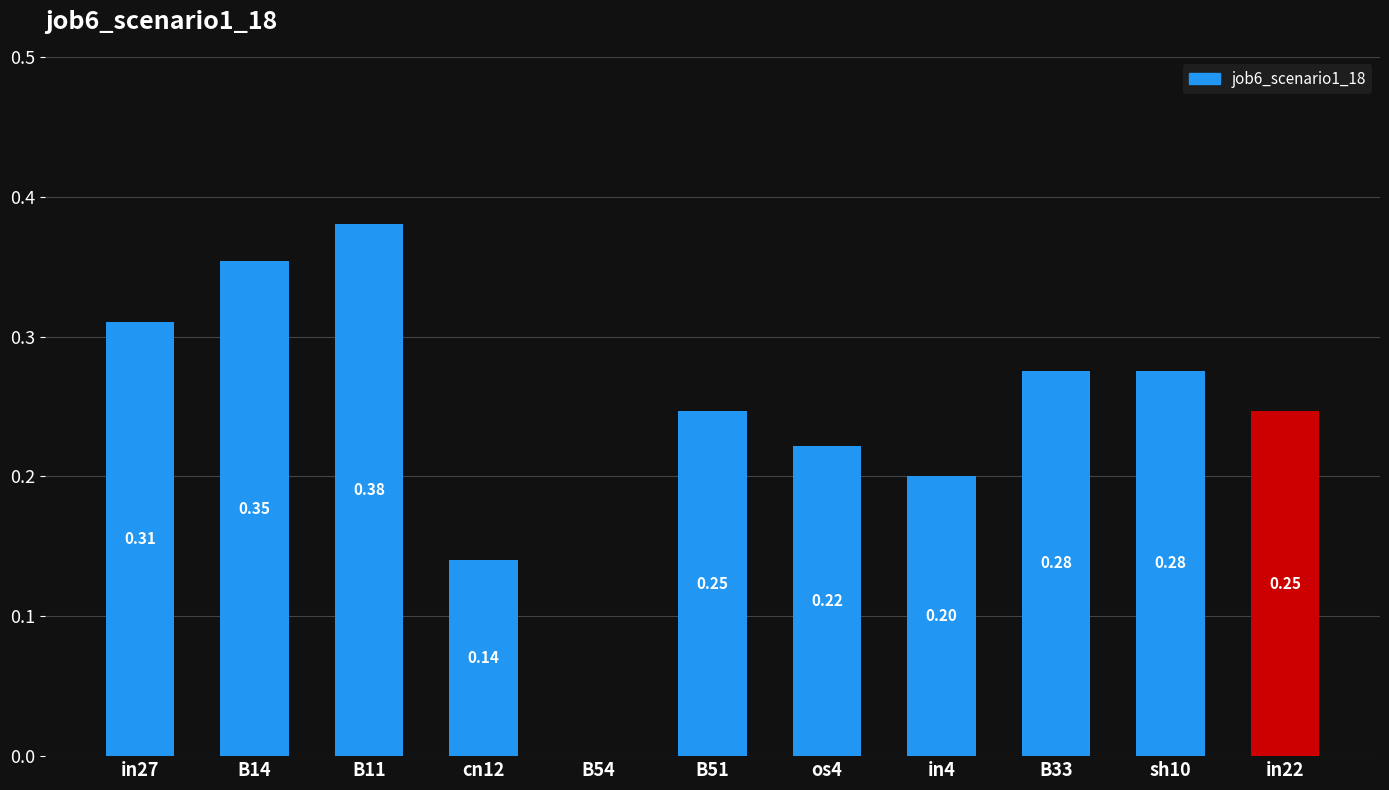

Count the values in the range 0 to 1.

11